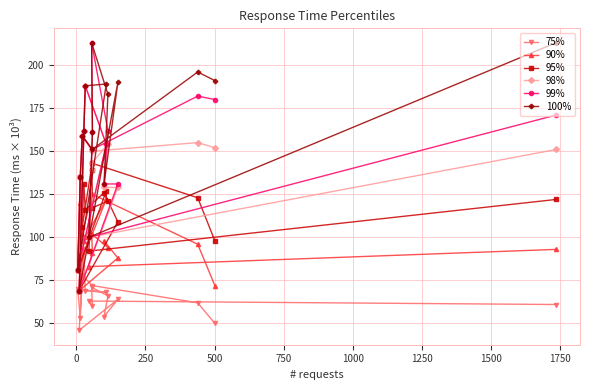

At how many categories does at least one series exceed 86?

15